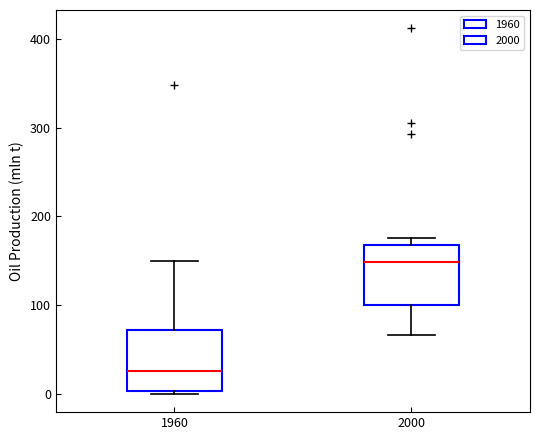

Where does the median line of the box at x = 1960 sit on the y-axis? The values are not printed on the chart, so give them approximately, as read against the axis.

30